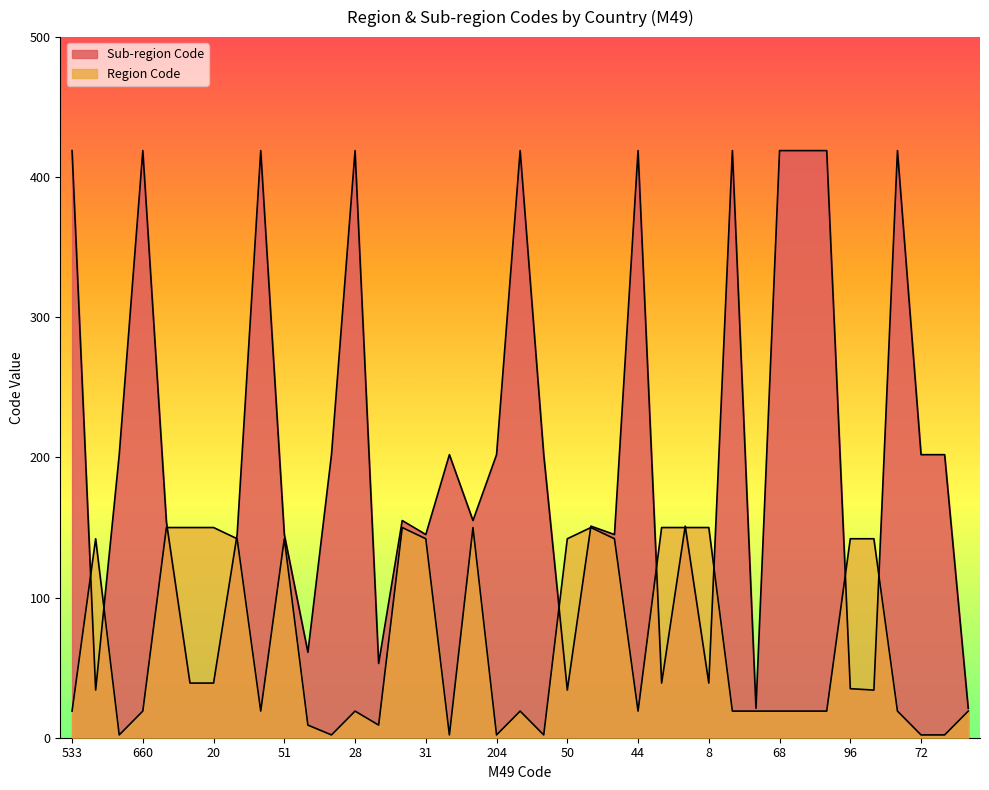

Between 68 and 70, which is larger?

68